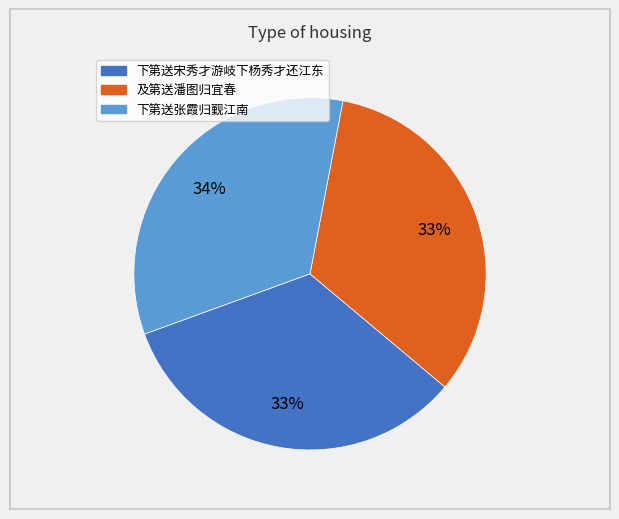

What percentage is the 下第送张霞归觐江南 slice, to the nearest percent?

34%